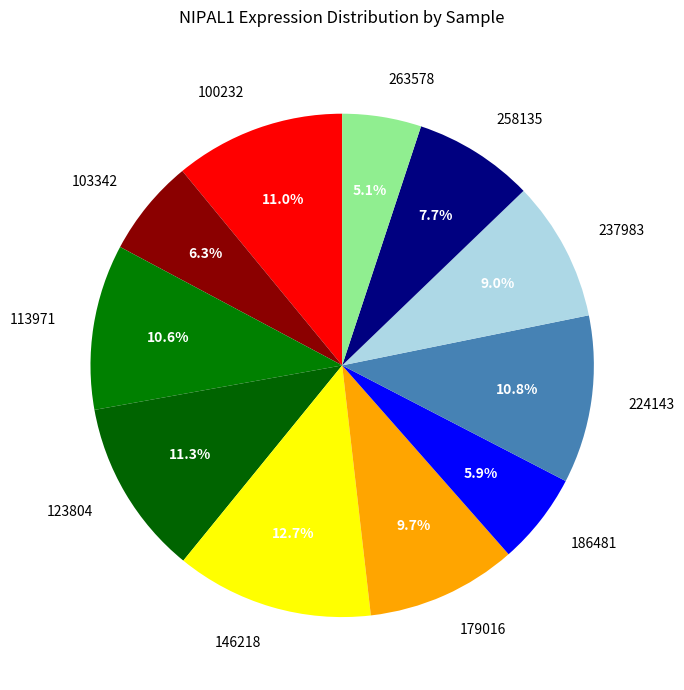

Is it true that 237983 is 9% of the pie?

True